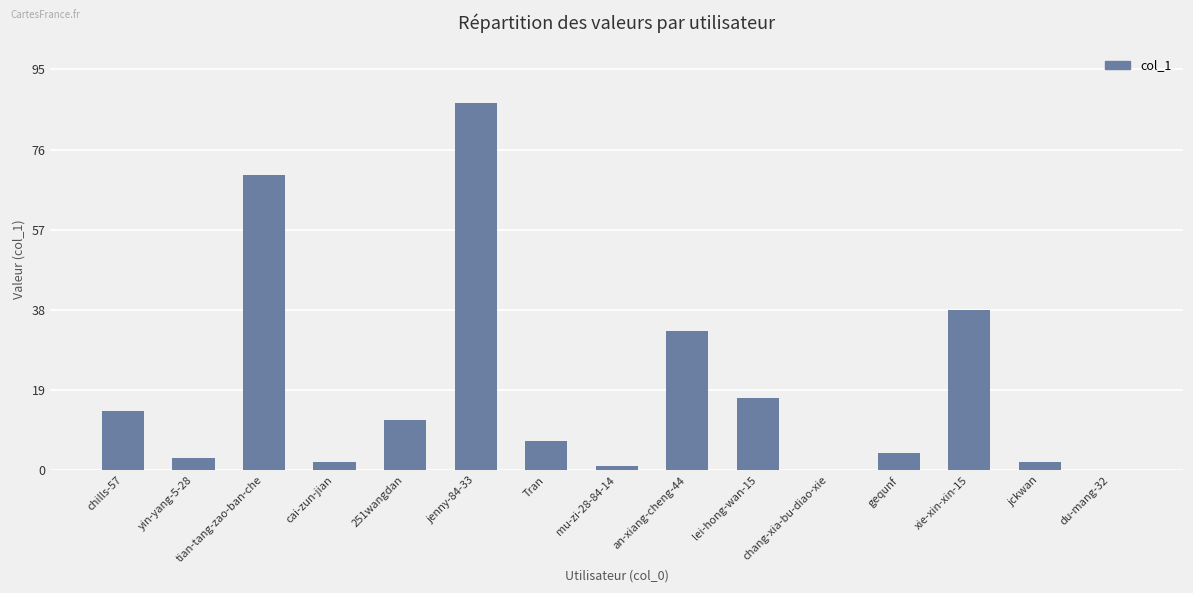

The chart shows a value of 16 at 251wangdan. True or false?

False